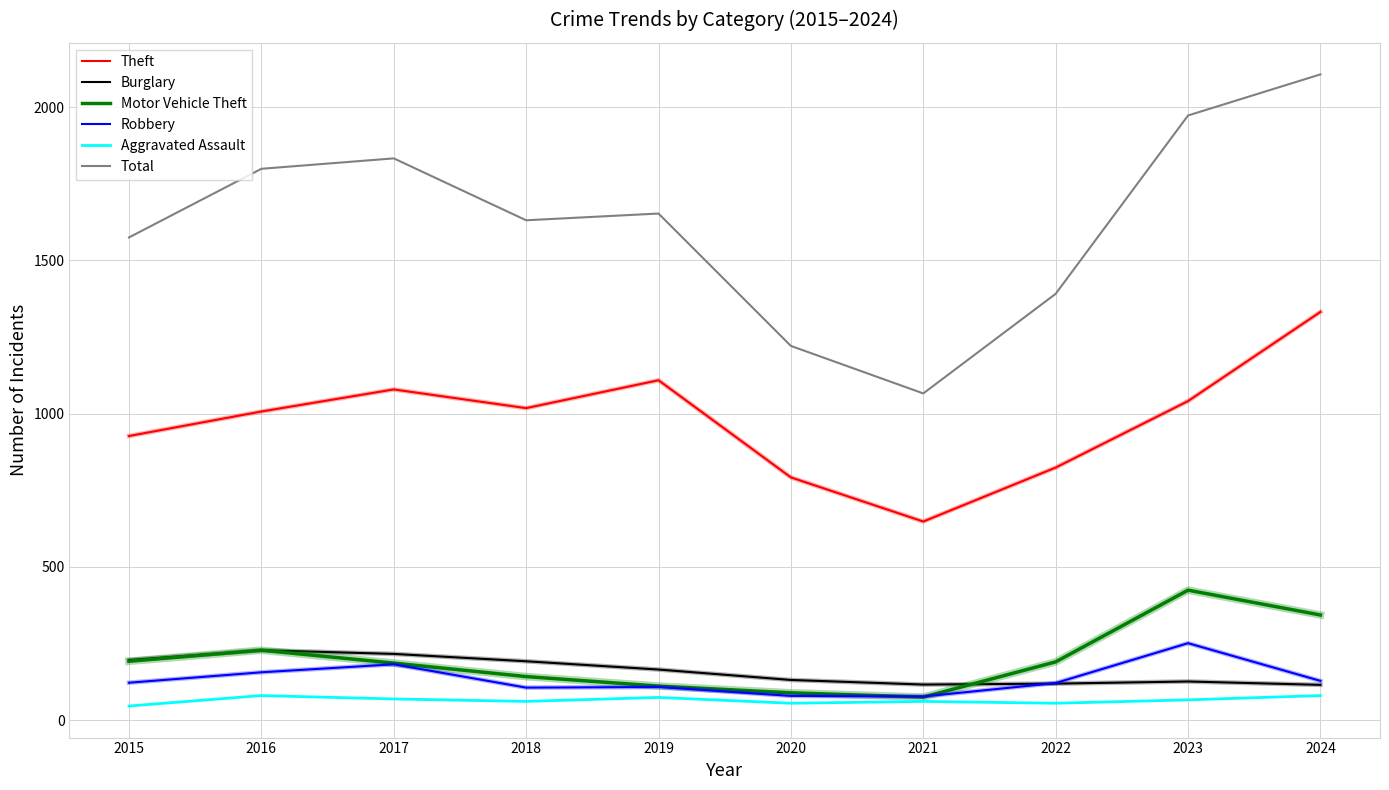

What is the difference between the Burglary values at 2016 and 2017?

12